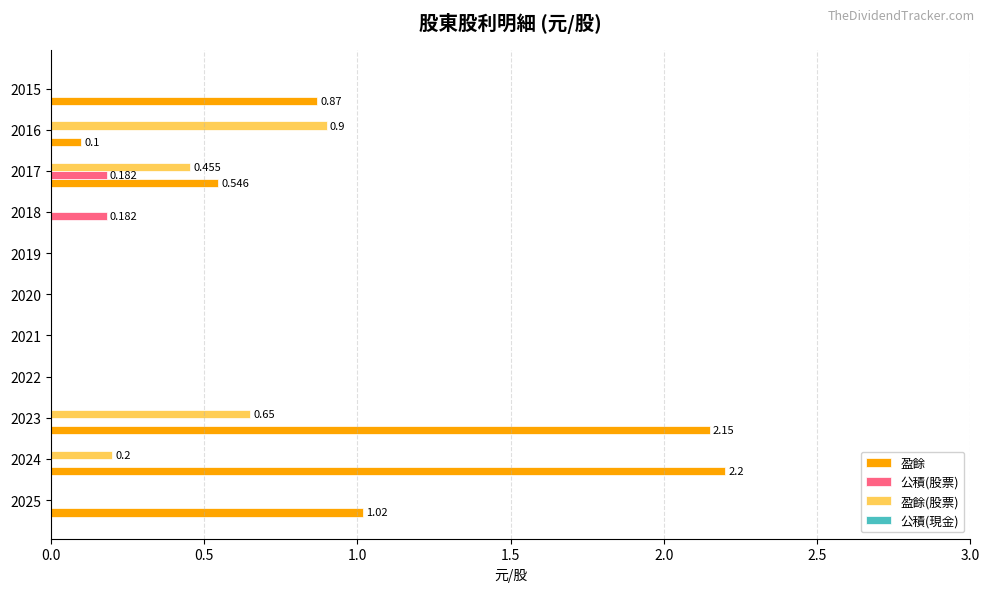

Is the value of 盈餘(股票) at 2018 greater than the value of 盈餘 at 2015?

No